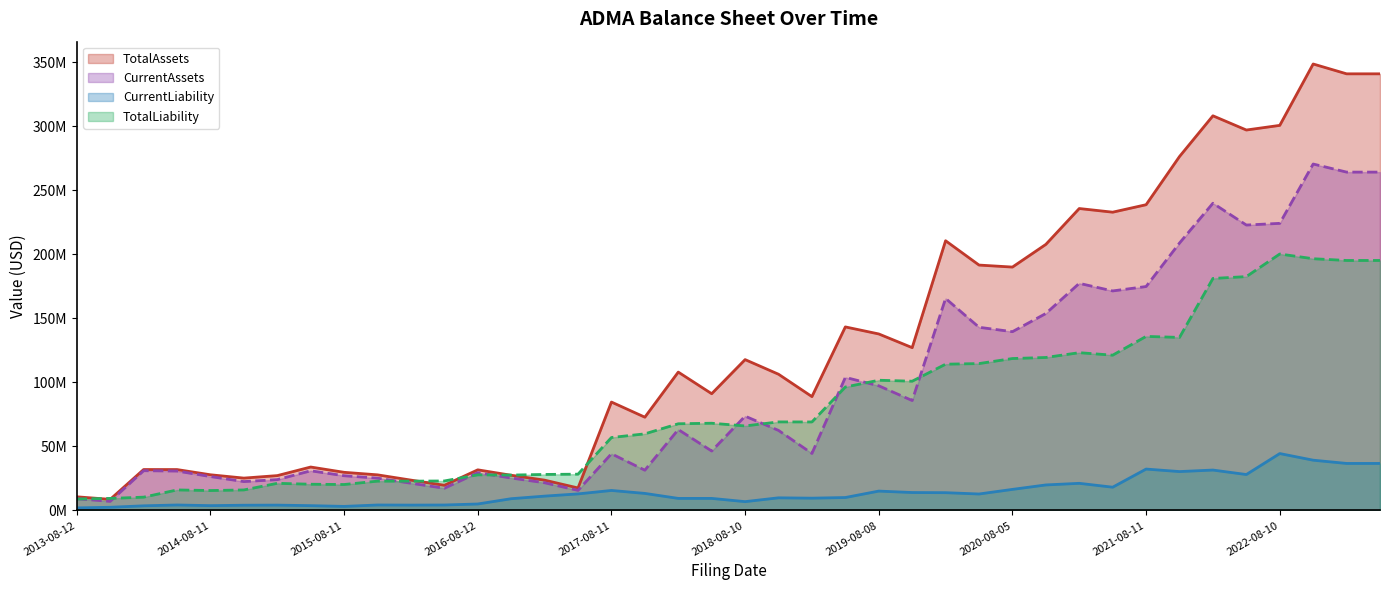

What is the label of the 26th point from the left?

2019-11-06